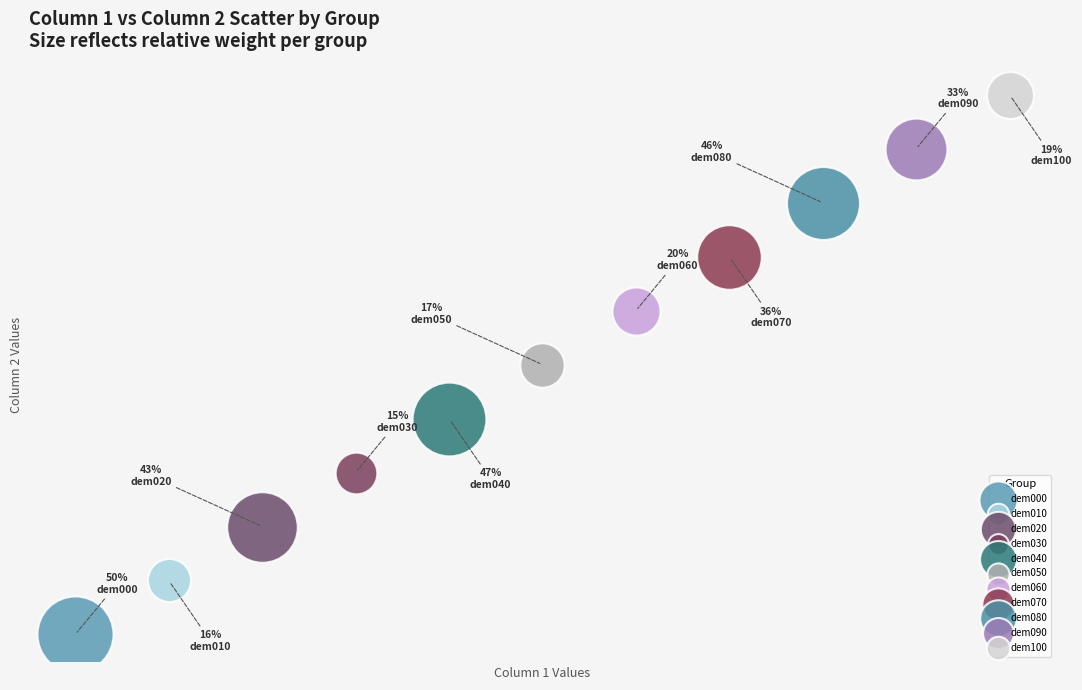

Which series reaches the minimum Y coordinate?

dem000